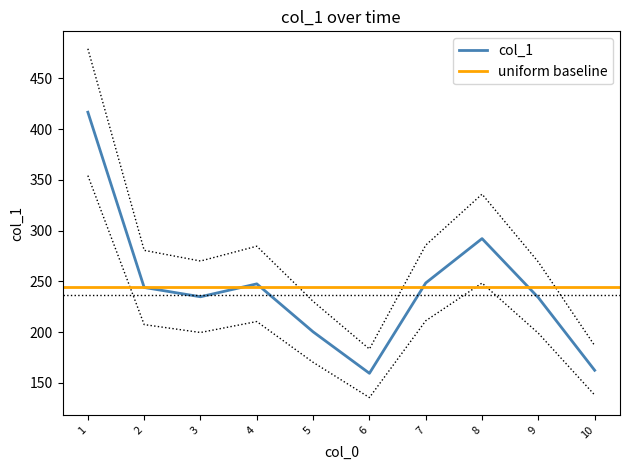

The value of col_1 at 9 is 234.0. True or false?

True